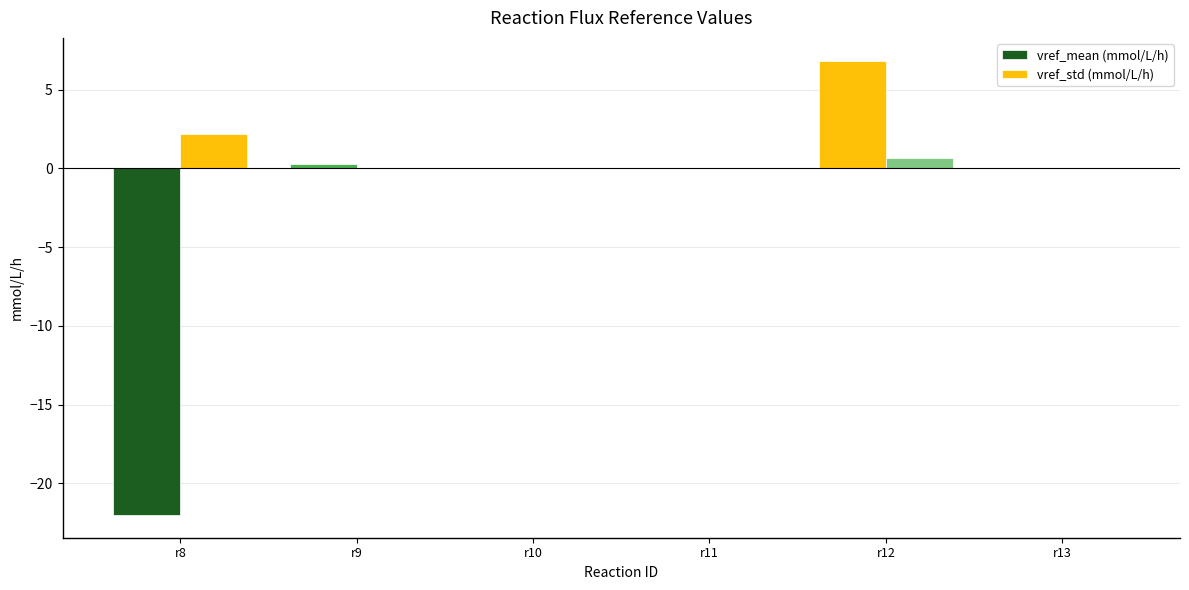

Which has a higher value, r8 or r10?

r10